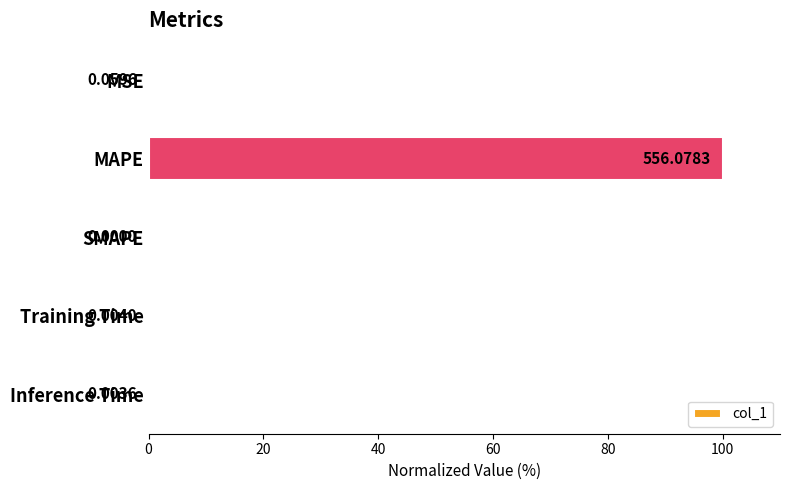

Which label corresponds to the largest value in the chart?

MAPE